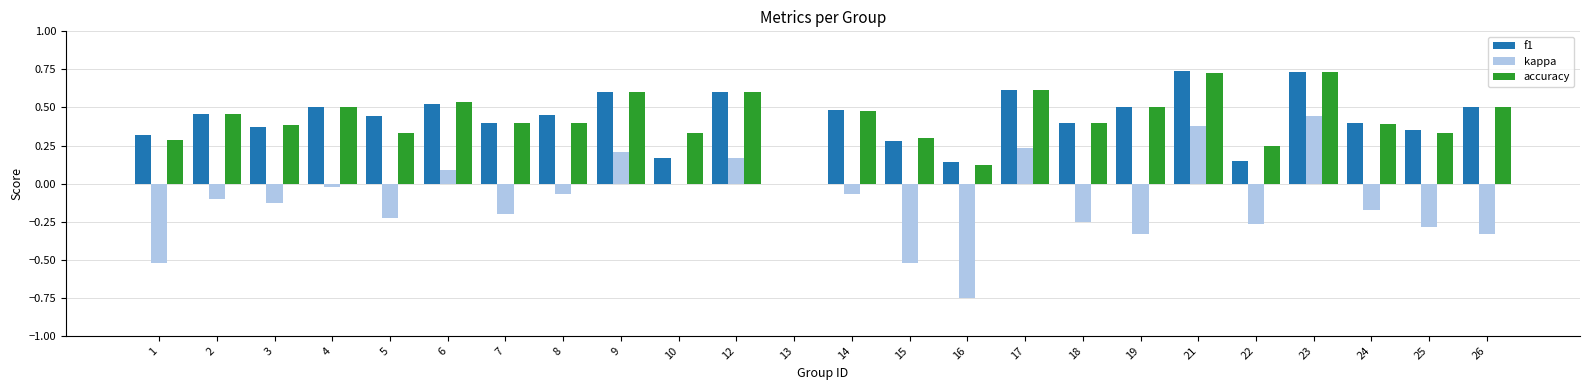

Between 3 and 21, which series saw the biggest shift?

kappa